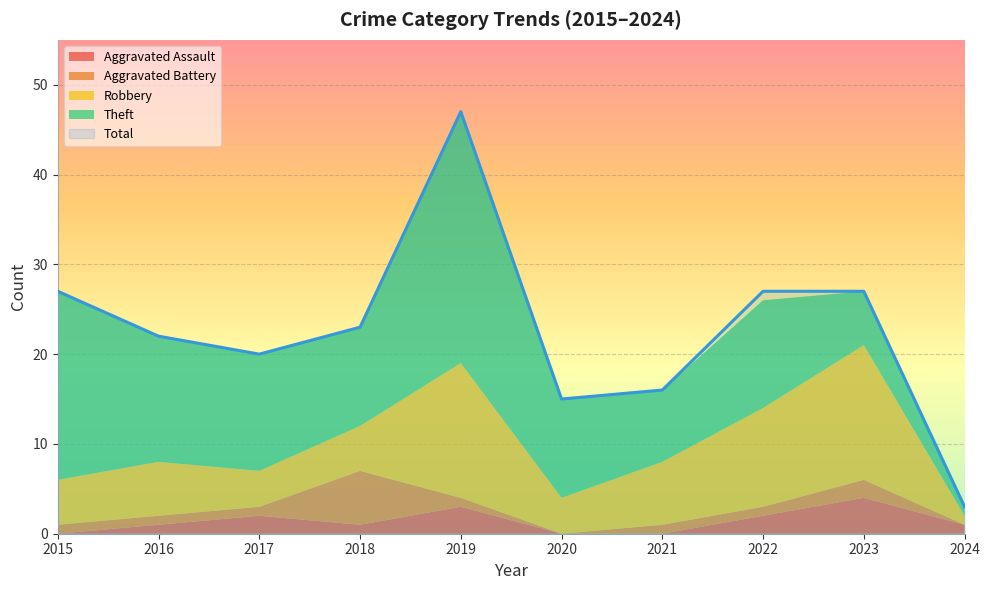

How many interior local valleys does the Robbery series have?

2